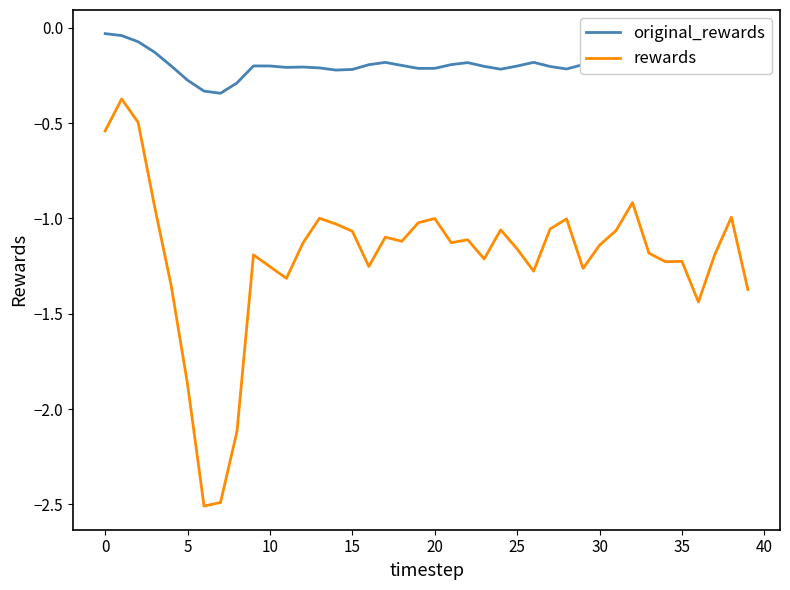

Rank the series by their maximum value, from highest to lowest.

original_rewards, rewards